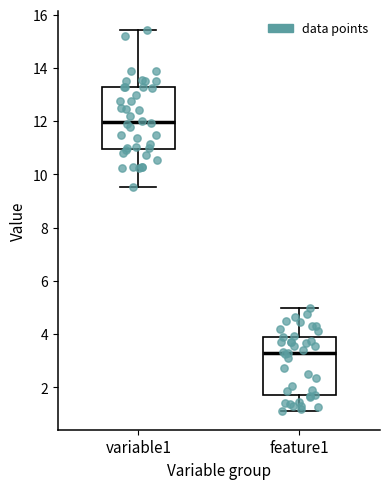

Reading left to right, transcribe this box plot: for each box, give where its median line is, the range the box spans, and where its two whiskers end, as read against the y-axis. The values are not printed on the chart, so give them approximately, as read against the axis.

variable1: median 12.0, box 11.0 to 13.2, whiskers 9.6 to 15.4
feature1: median 3.4, box 1.8 to 4.0, whiskers 1.2 to 5.0